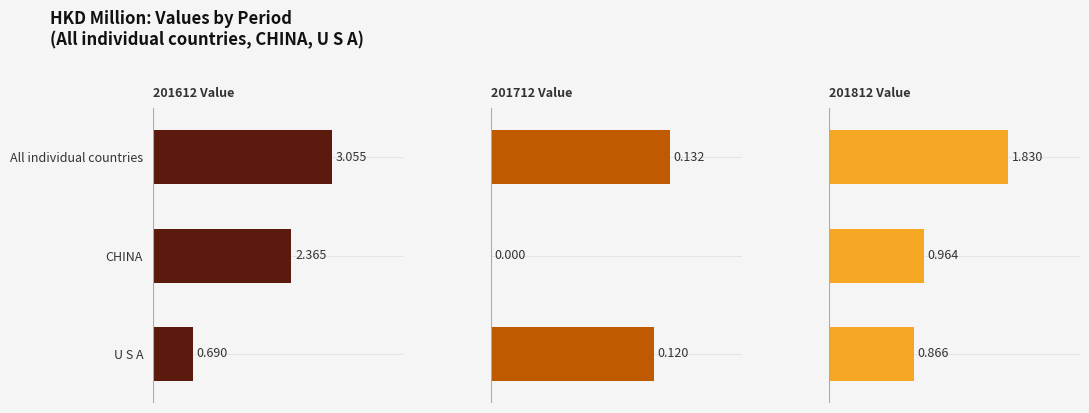

Which series has the largest total across all categories?

201612 Value (HKD M)